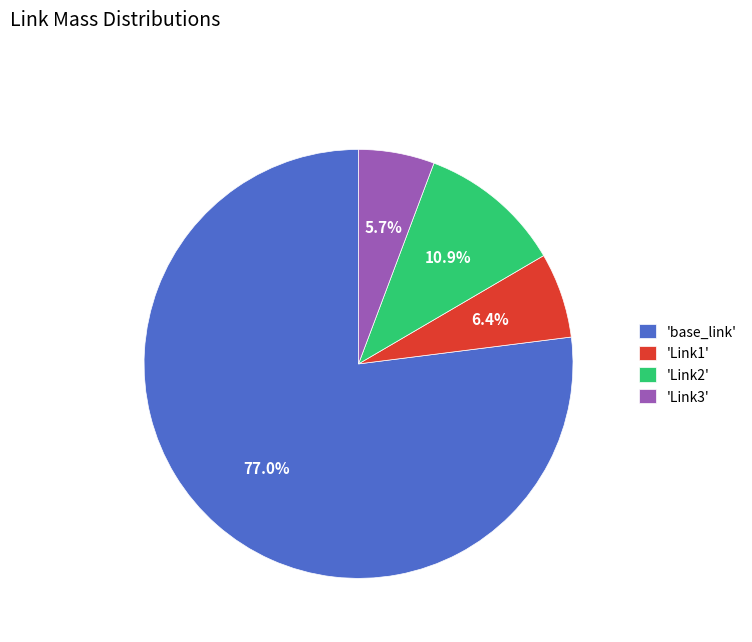

What percentage is NOT represented by 'Link3'?

94.3%